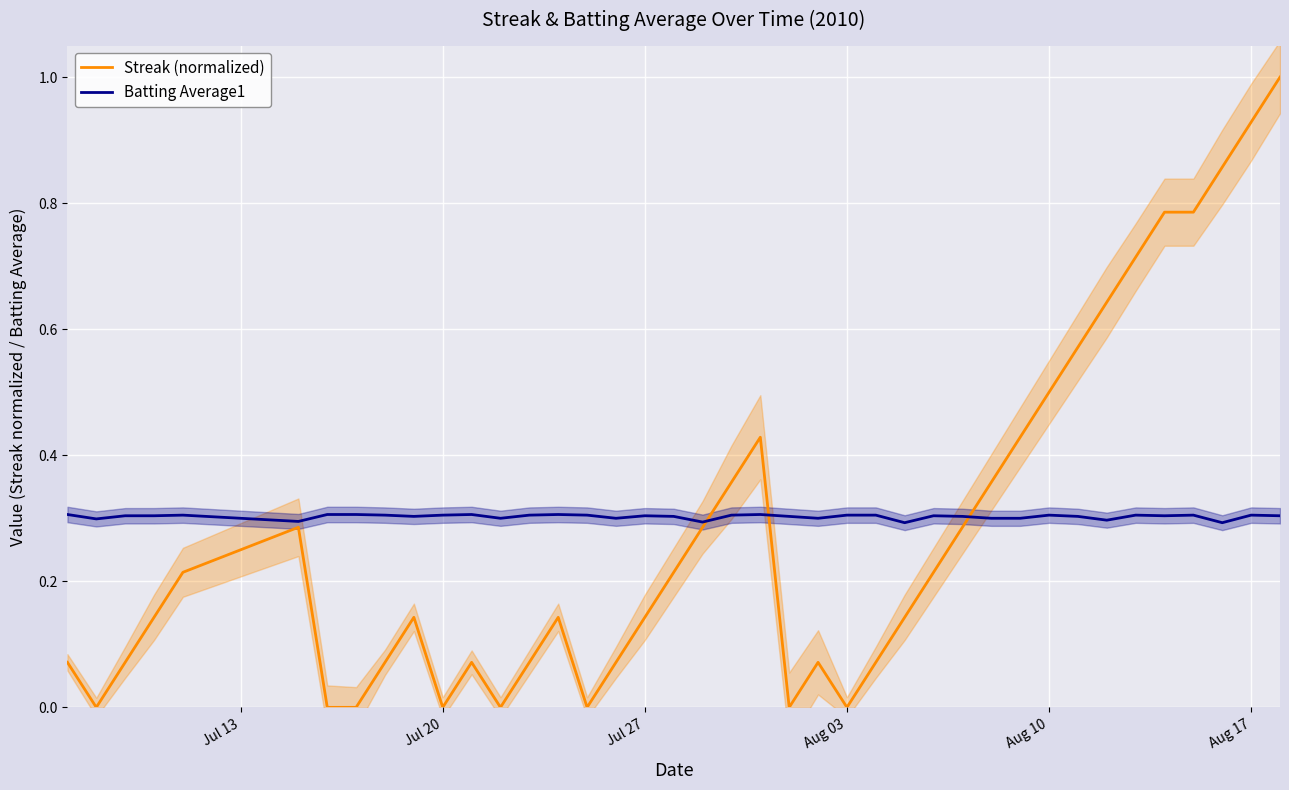

What are all the series names shown in the legend?

Streak (normalized), Batting Average1